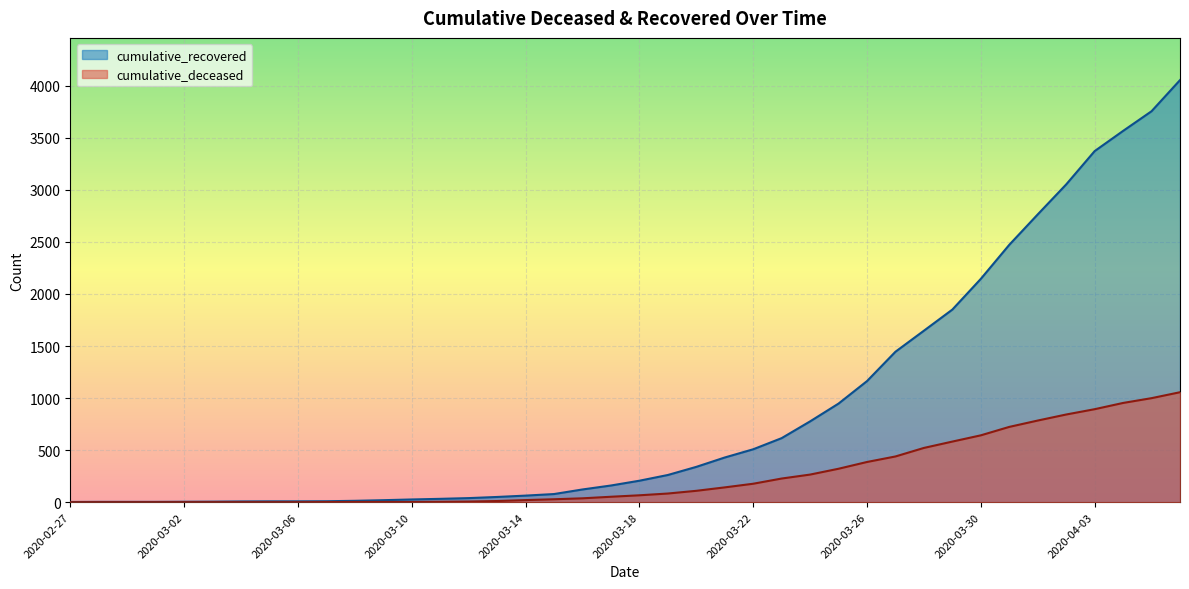

The cumulative_deceased series shows 0 at 2020-03-02. True or false?

True